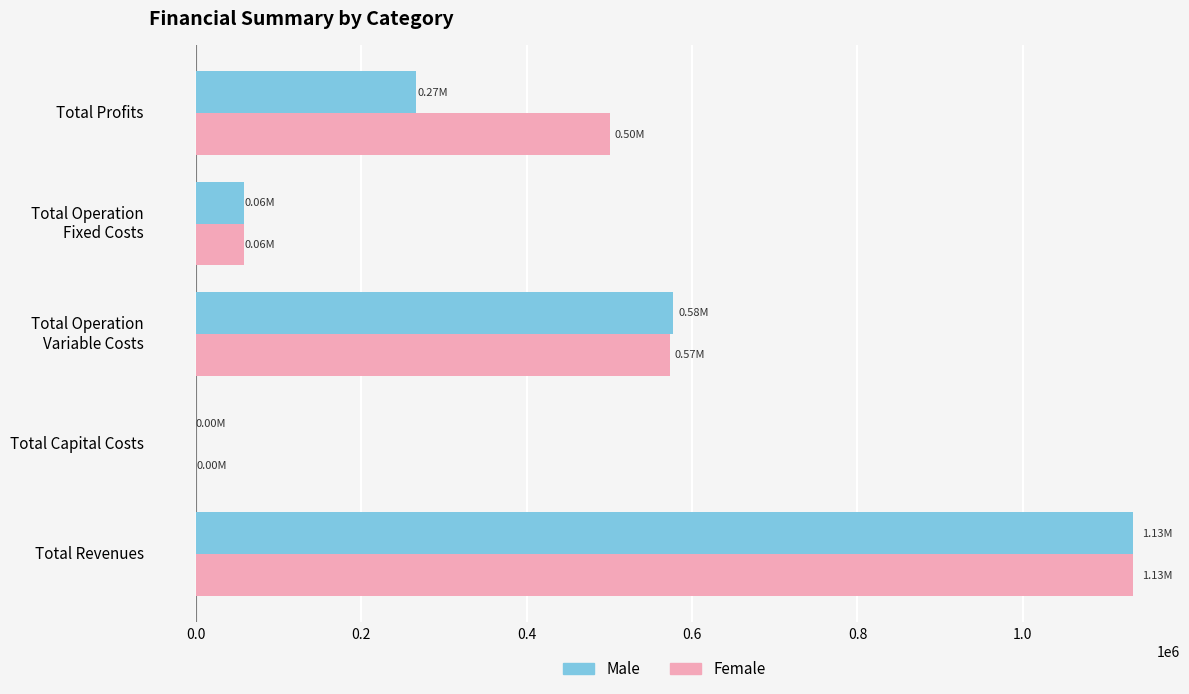

Which series has the largest total across all categories?

Female